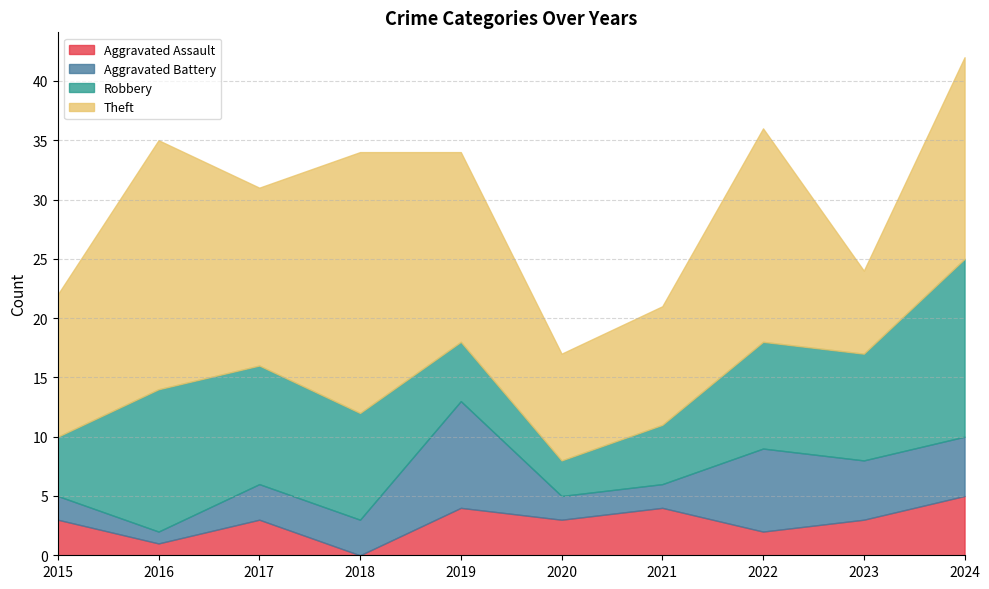

Which series changed the most between 2019 and 2023?

Theft